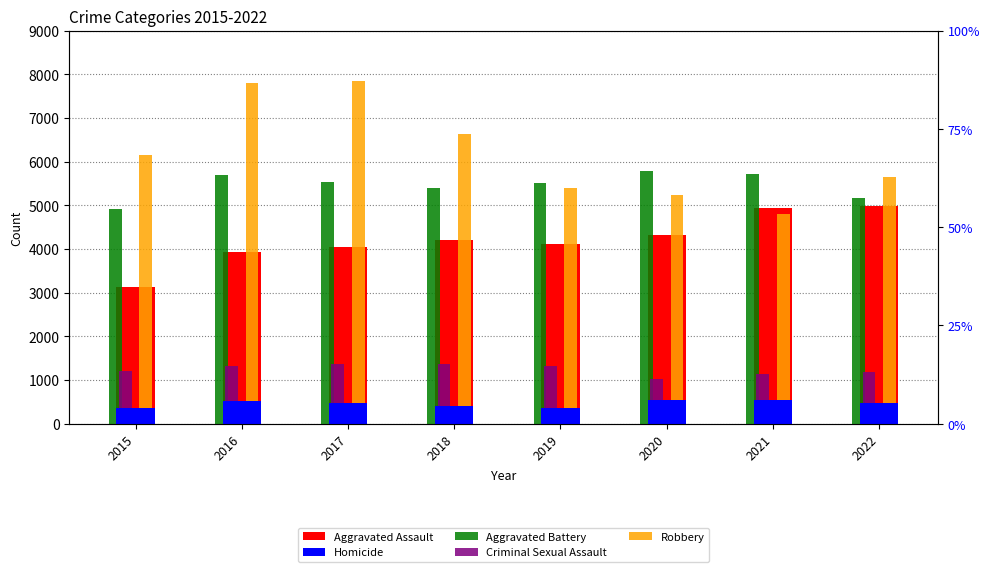

What is the total value across all series at 2020?

16903